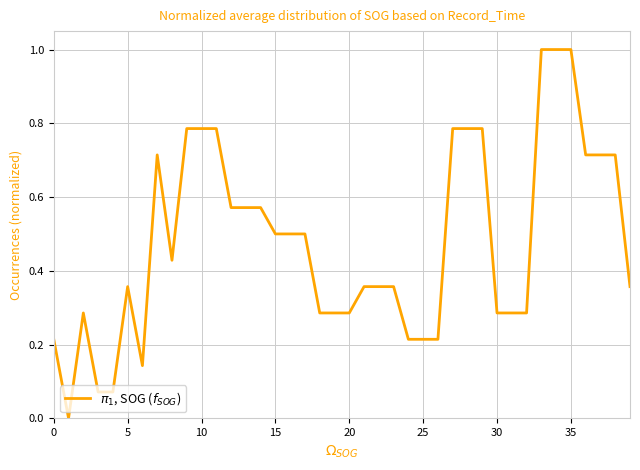

What is the difference between the maximum and minimum values?

1.0